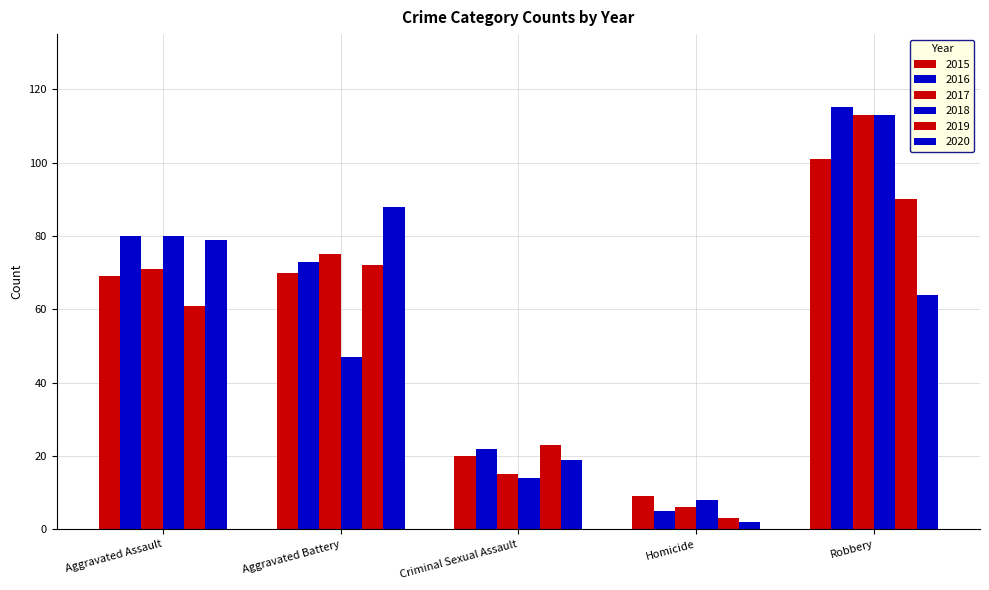

What is the total value across all series at Aggravated Assault?

440